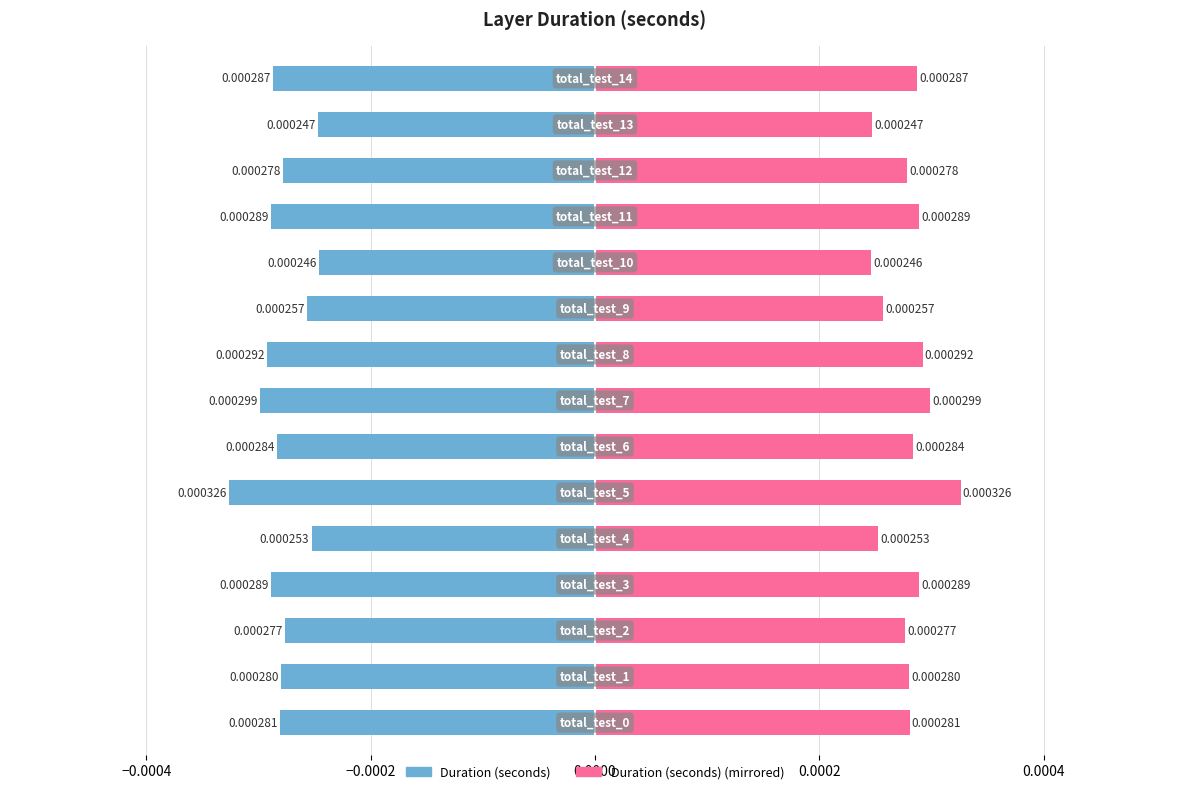

How many bars are there in each group?

2